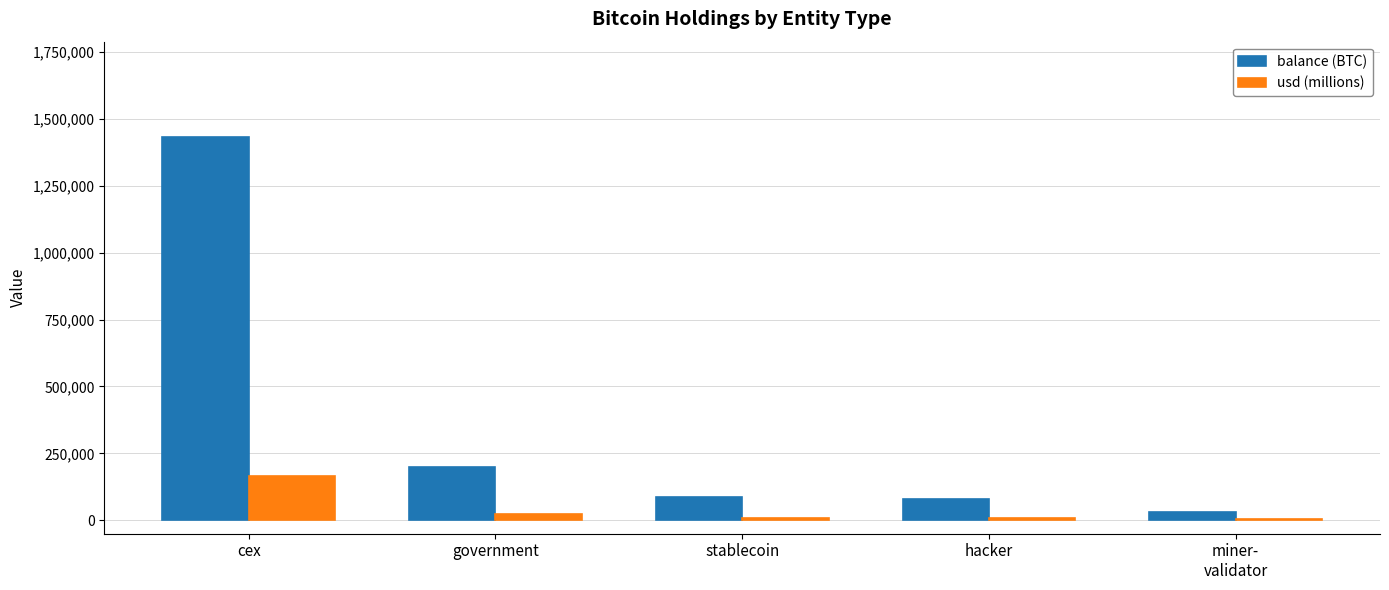

Where is usd (millions) nearest to the value 84315?

government